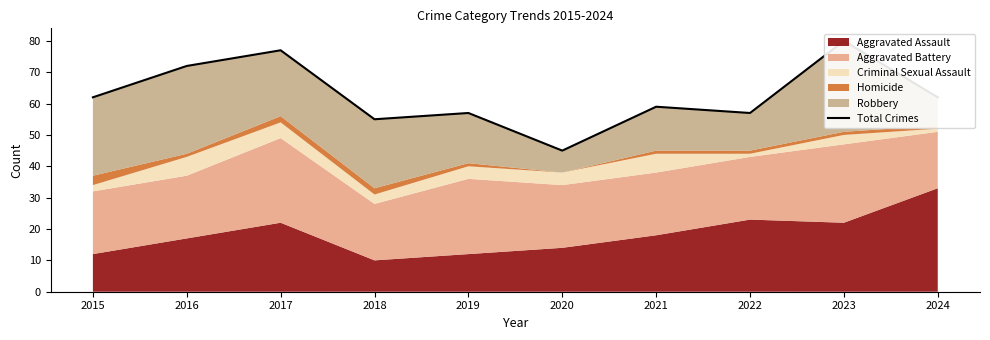

The chart shows a value of 101 at 2022. True or false?

False